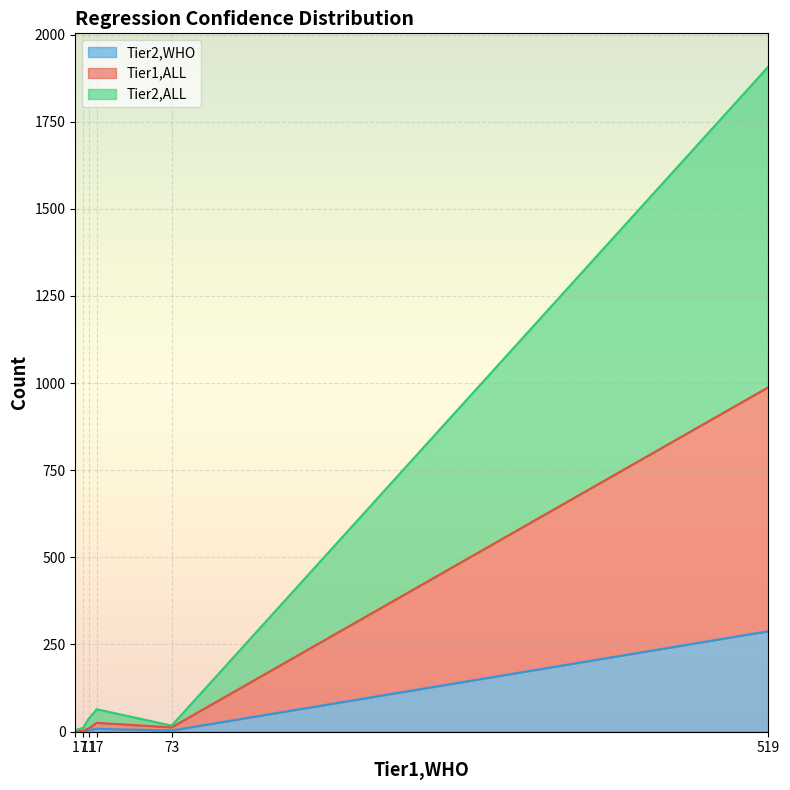

True or false: Tier2,ALL has more than 1 interior local peaks.

False